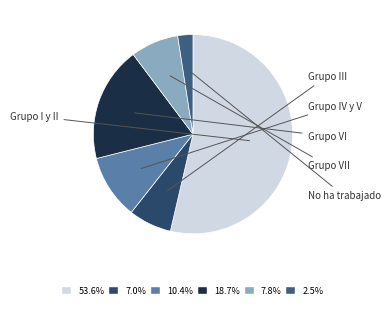

Which category has the biggest portion of the pie?

Grupo I y II